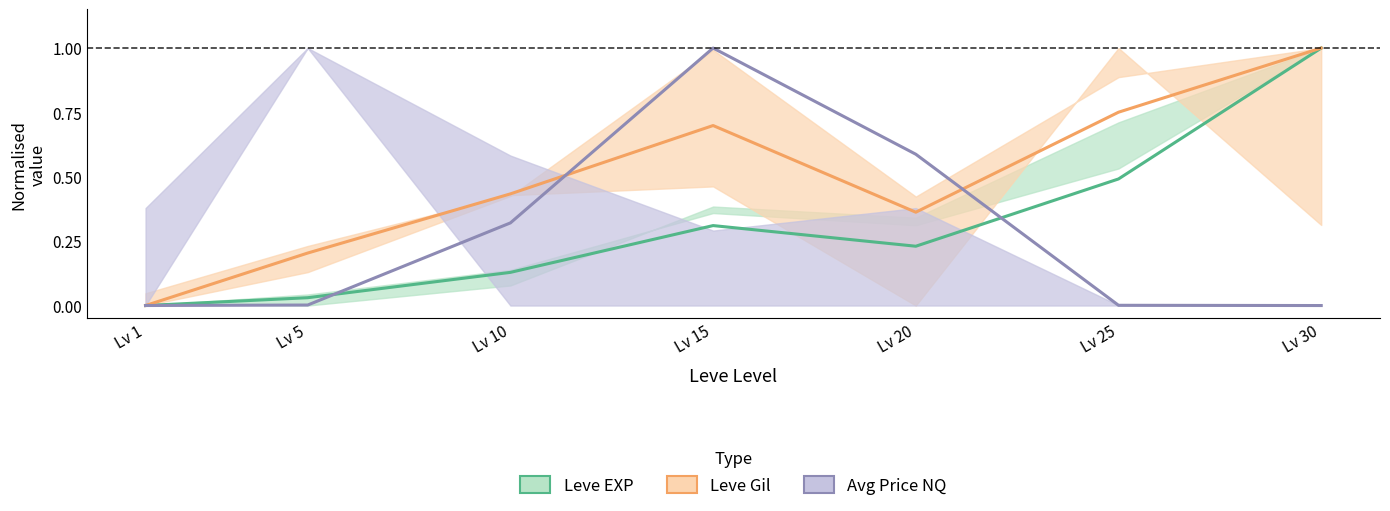

Does the chart display data point markers on the line(s)?

No